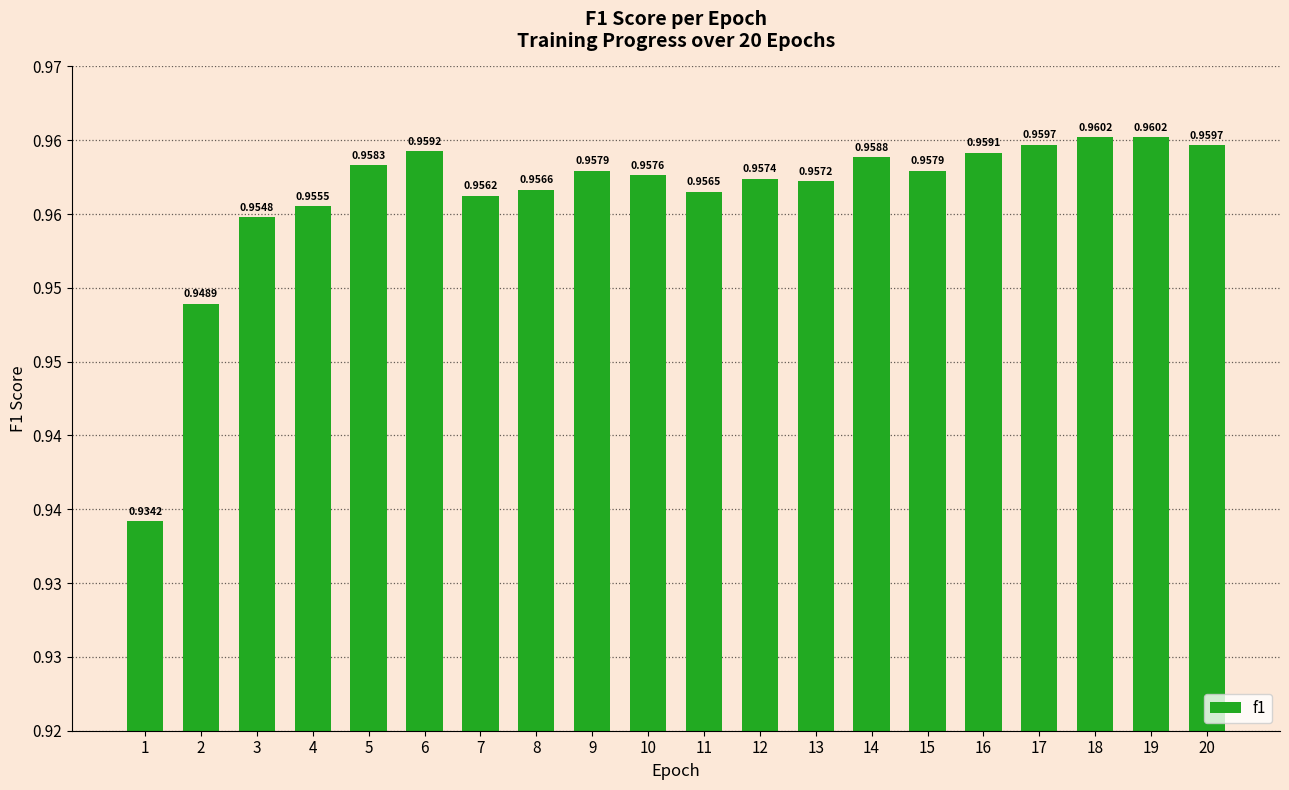

What is the sum of the values at 5 and 7?

1.9